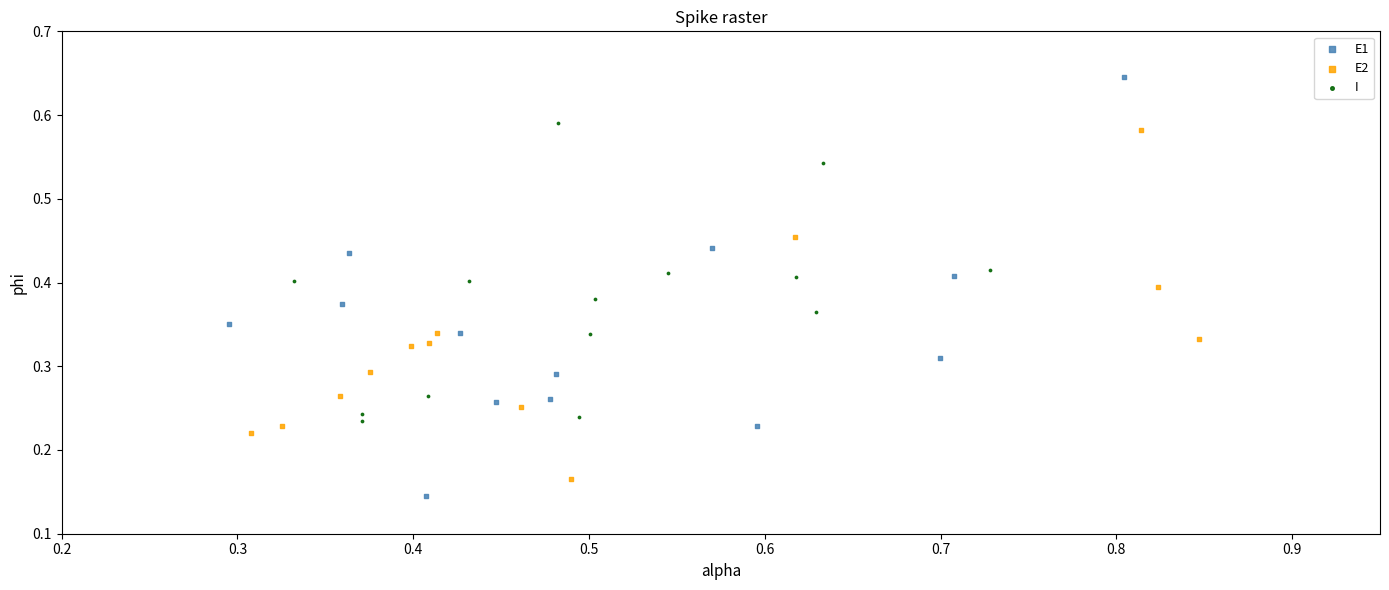

Which series has the widest spread of Y values?

E1